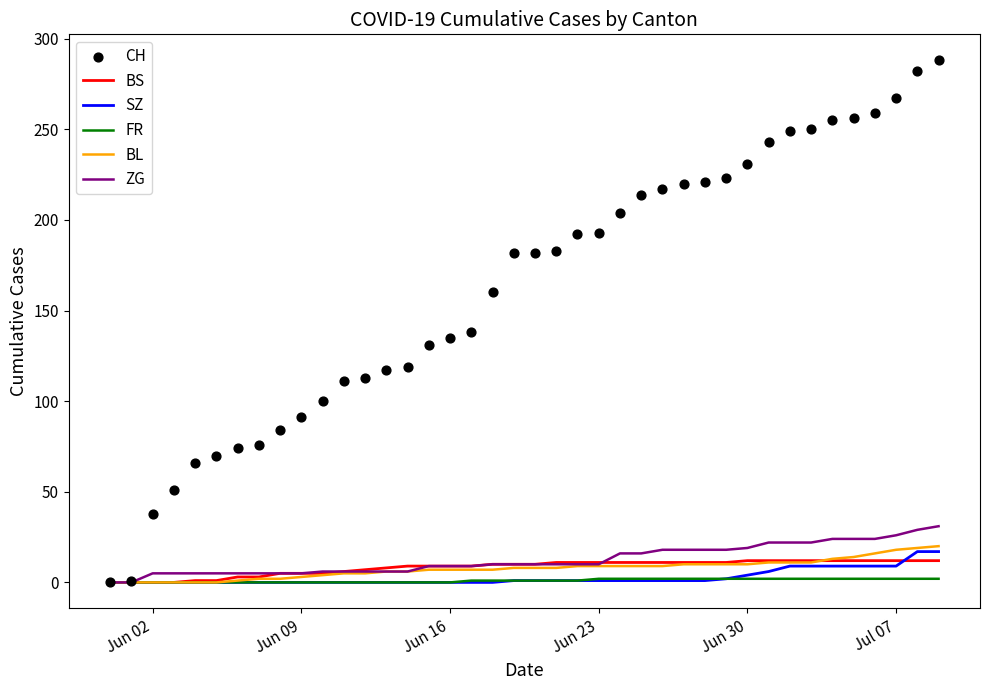

Is the value of ZG at 18 greater than the value of CH at 34?

No